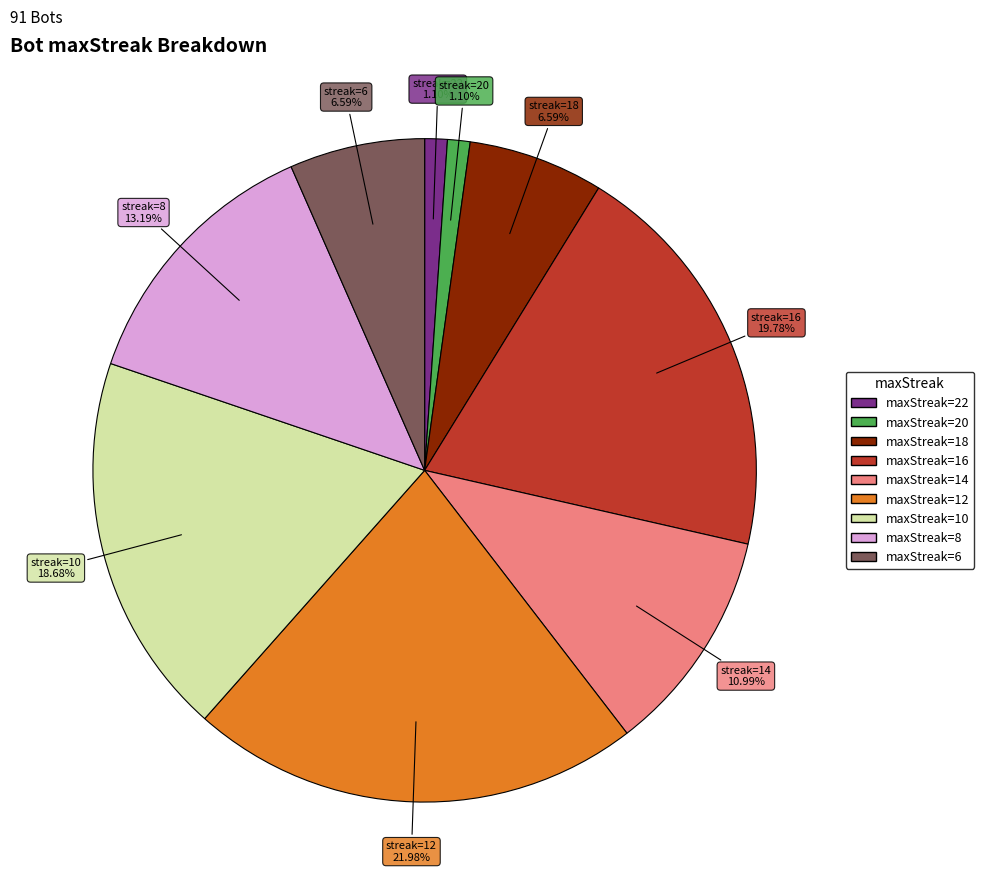

Is there a majority slice in this chart?

No